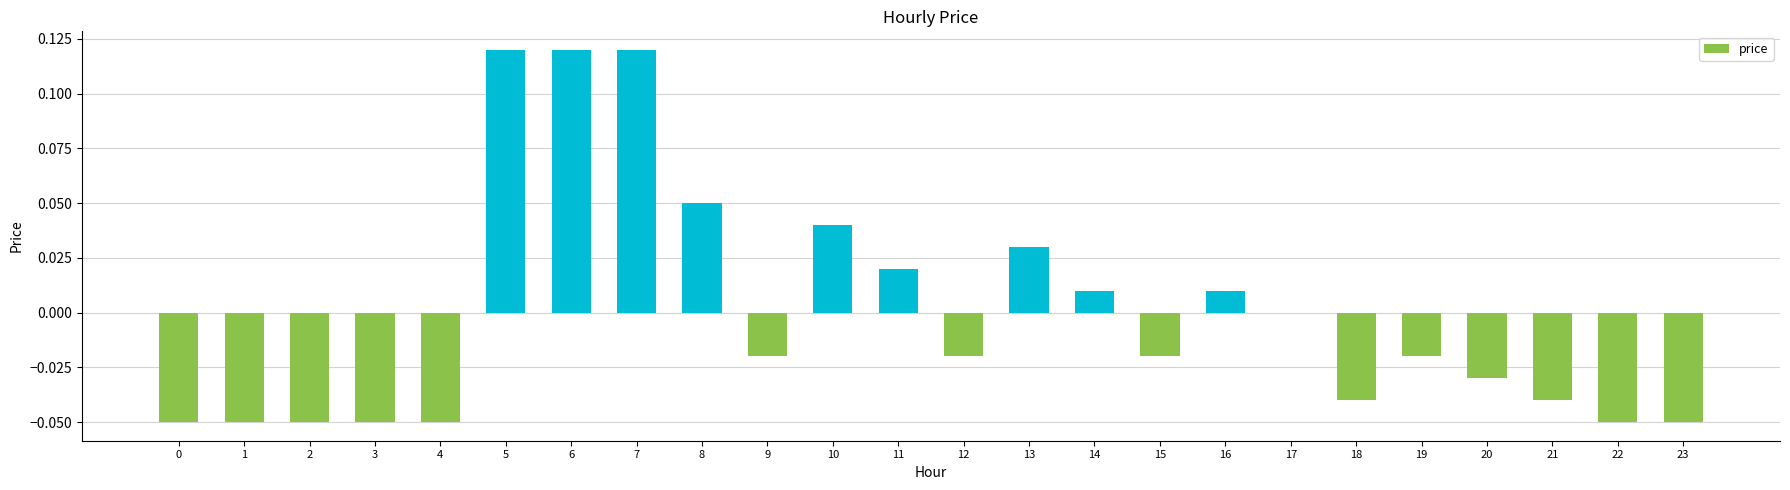

True or false: the data shows -0.0 at 15.

True